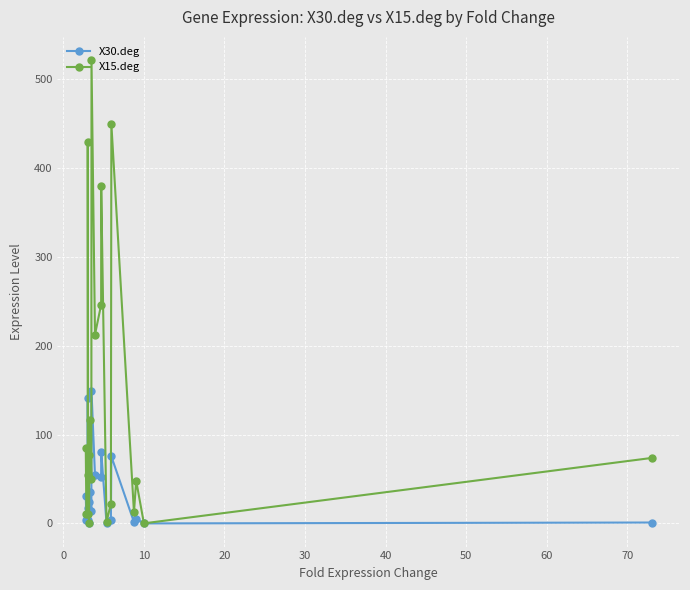

How many distinct data groups are displayed?

2